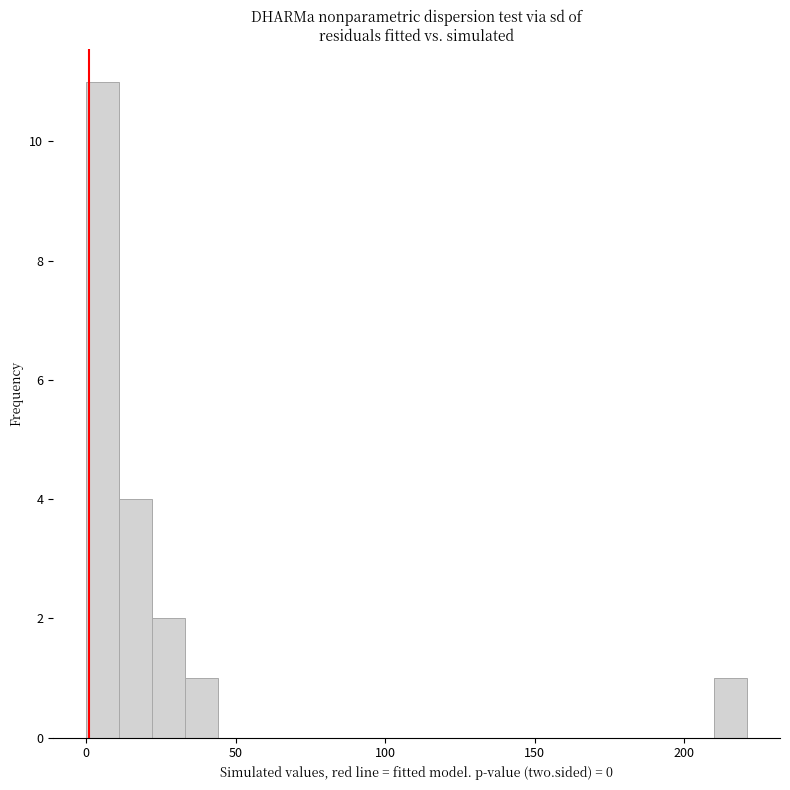

Around what value on the x-axis is the tallest bar? Give the approximate position of its centre, as read against the axis.

5